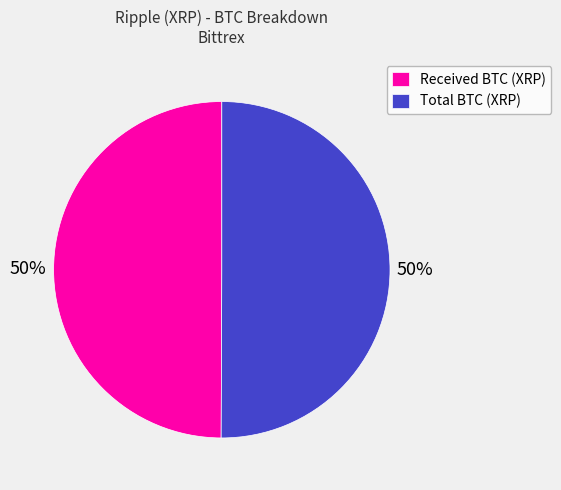

Is the sum of Total BTC (XRP) and Received BTC (XRP) greater than half?

Yes